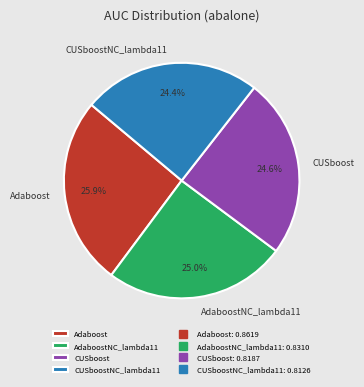

Which category has the biggest portion of the pie?

Adaboost